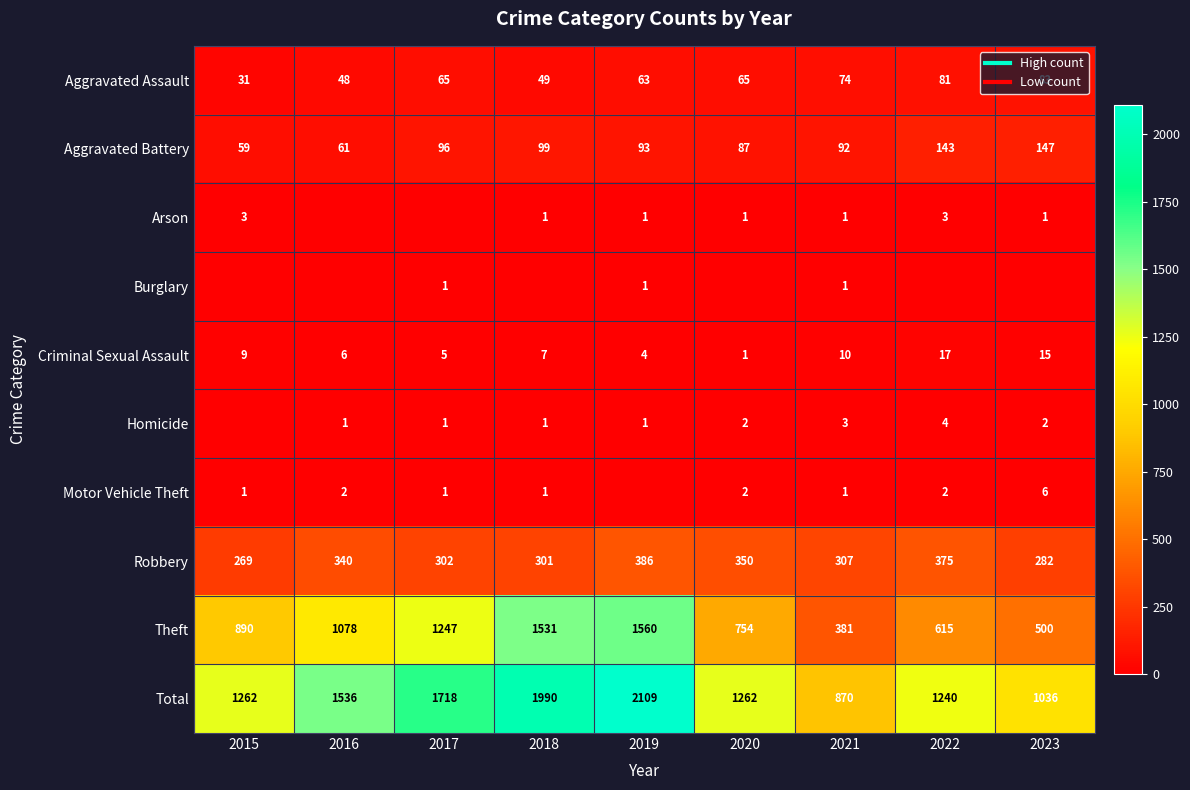

At which category does the chart reach its minimum across all series?

2016